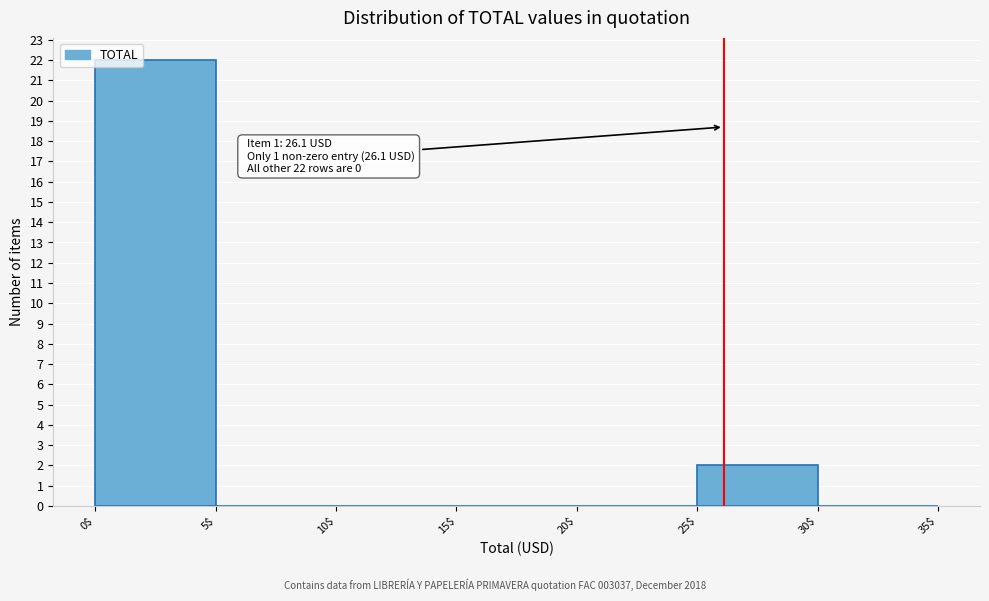

Which range on the x-axis has the tallest bar?

0$ to 5$